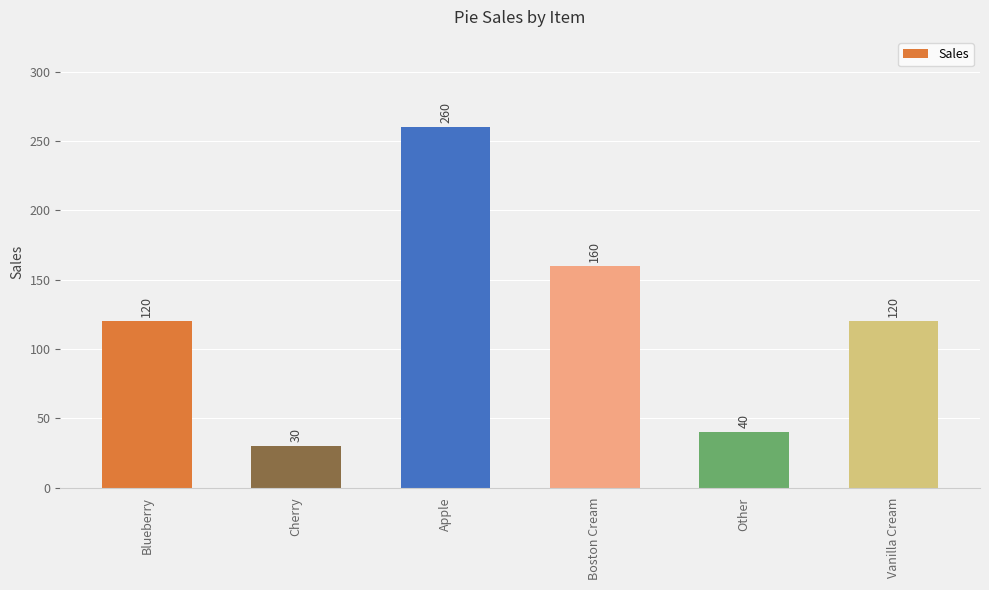

Between Other and Blueberry, which is larger?

Blueberry